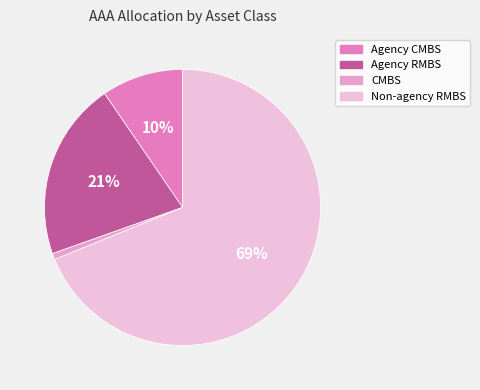

How many segments does this pie chart have?

4